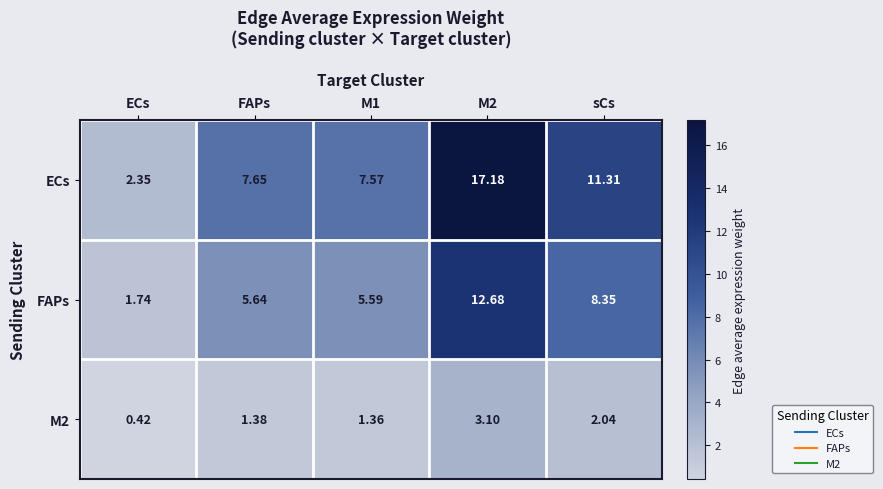

Which series has the largest range (max minus min)?

ECs